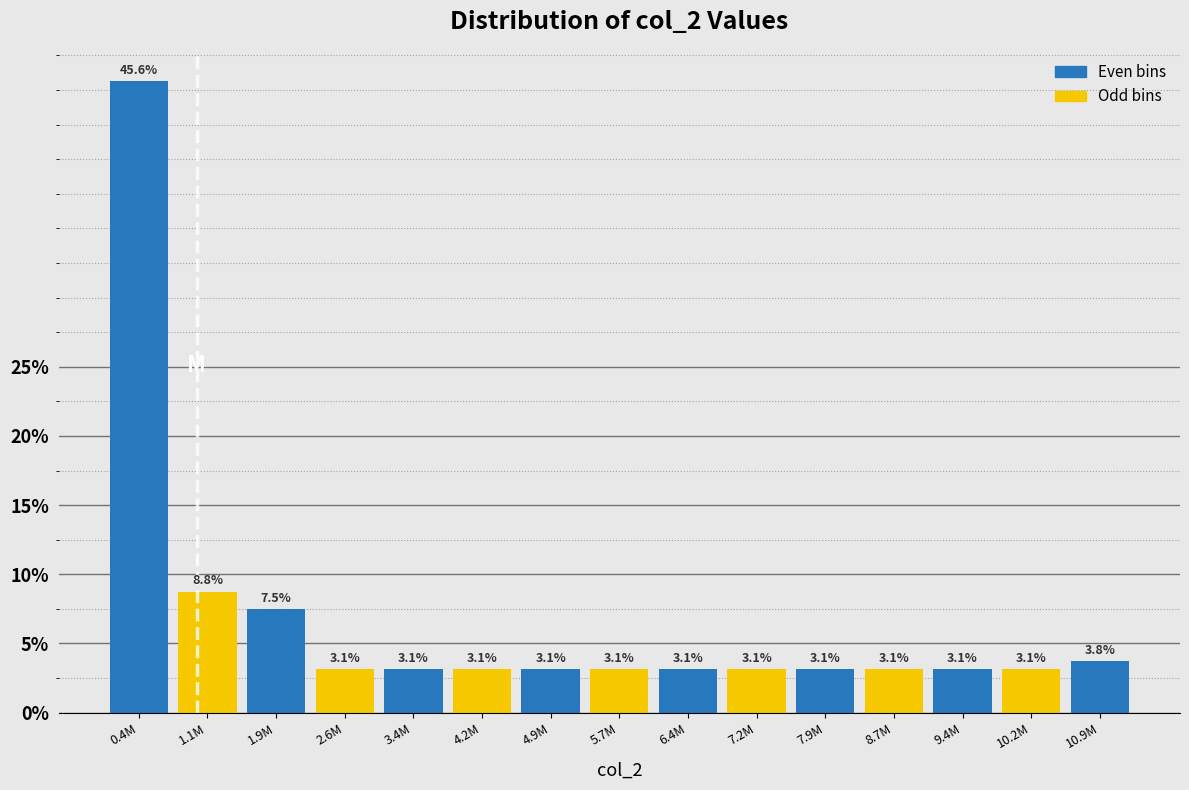

Reading left to right, what are all the values shown in this chart?

0.4M=45.6	1.1M=8.8	1.9M=7.5	2.6M=3.1	3.4M=3.1	4.2M=3.1	4.9M=3.1	5.7M=3.1	6.4M=3.1	7.2M=3.1	7.9M=3.1	8.7M=3.1	9.4M=3.1	10.2M=3.1	10.9M=3.8